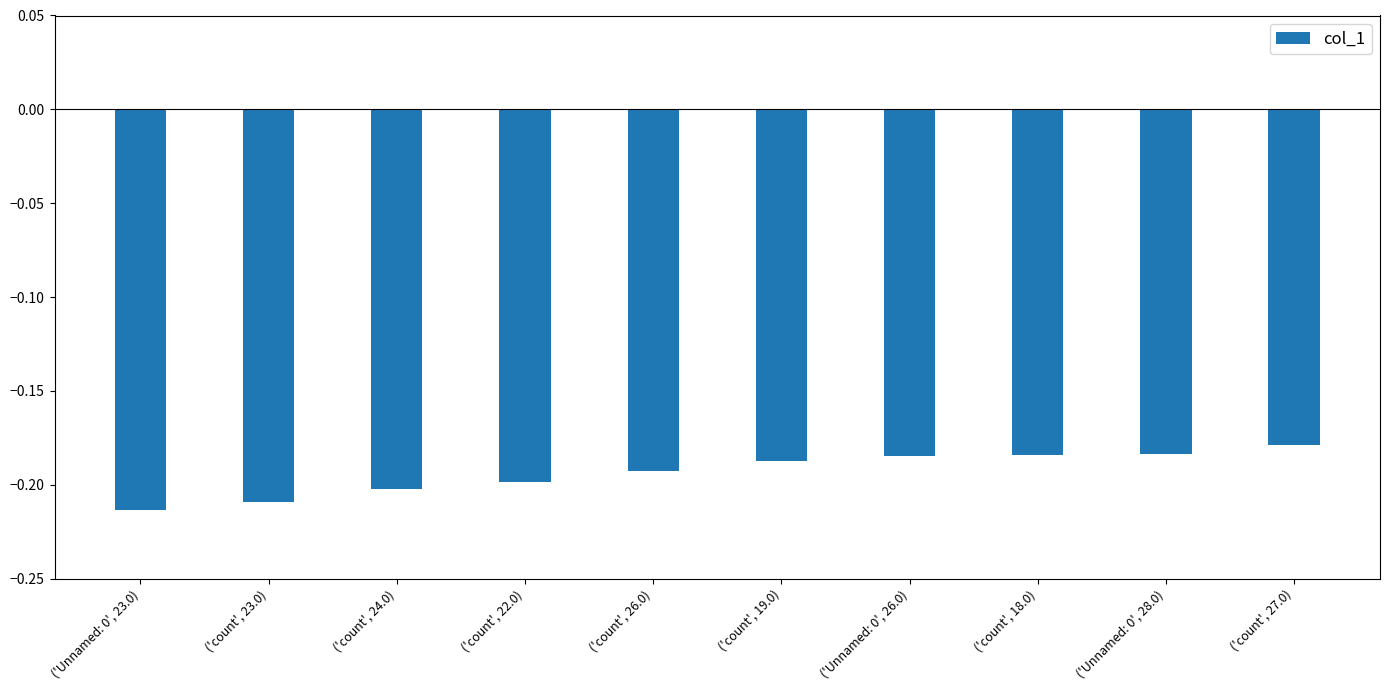

Are the bars grouped side by side (vs. stacked)?

No